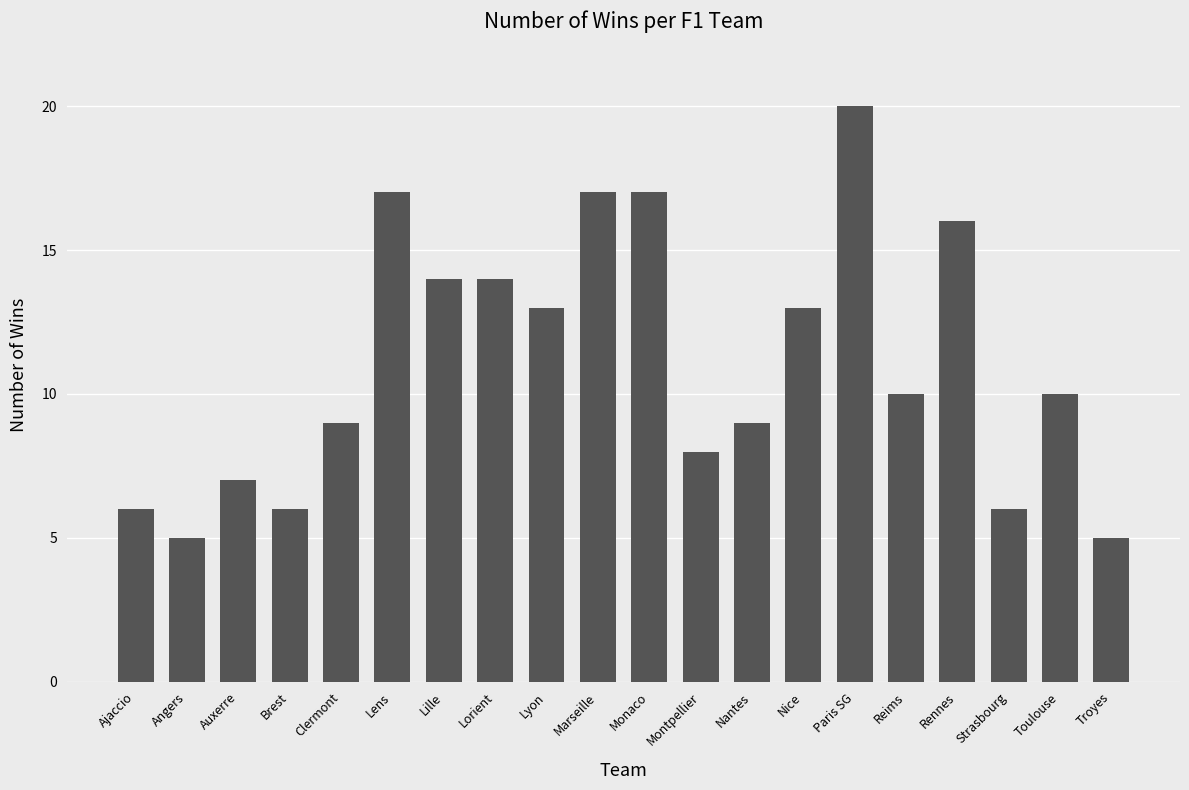

At which label does the data first exceed 10?

Lens